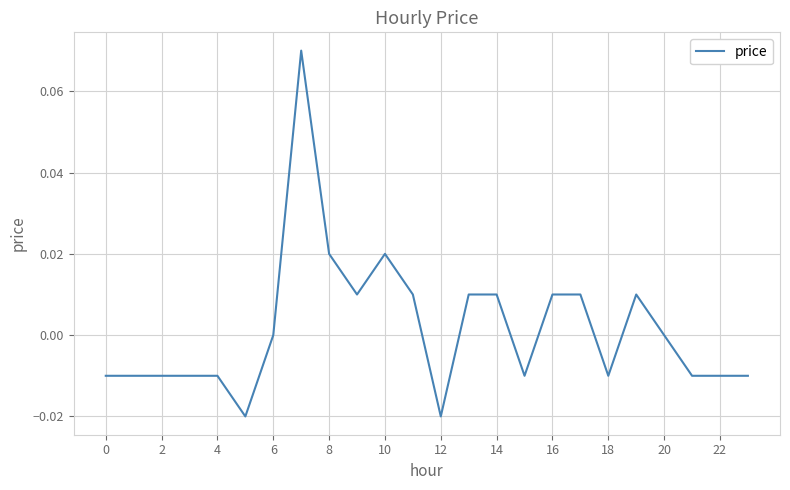

Is it true that the value at 6 is -0.1?

False